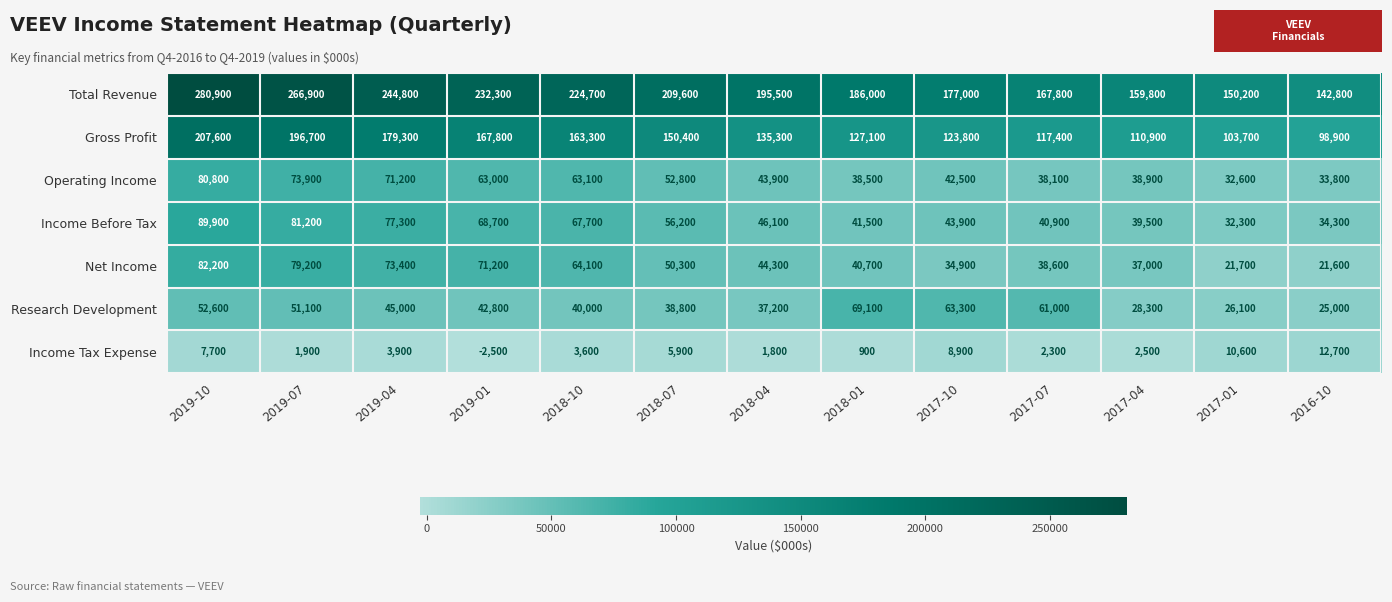

Read the Net Income value at 2018-01, to the nearest 50.

40700